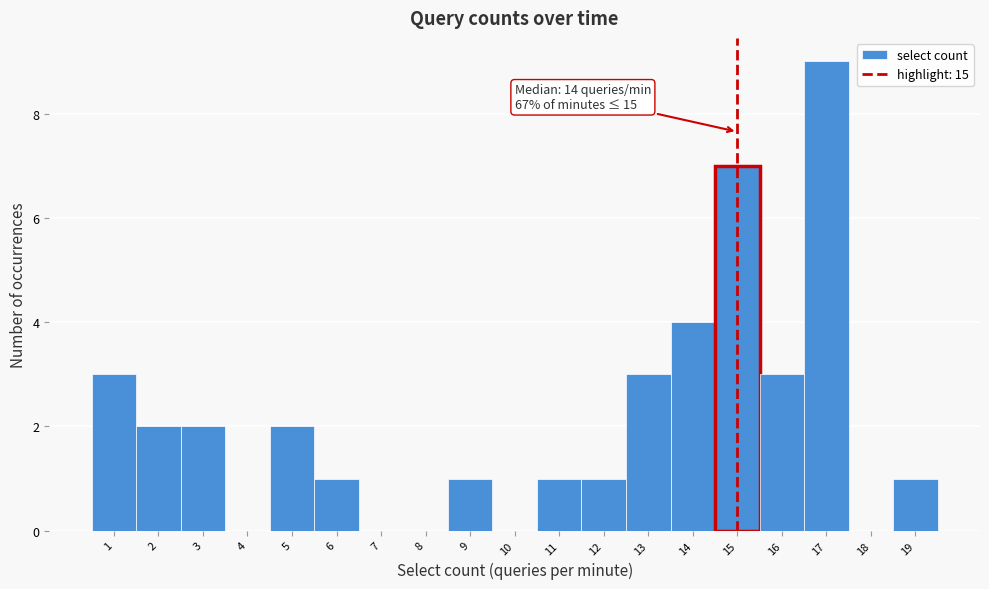

Which range on the x-axis has the tallest bar?

16.5 to 17.5